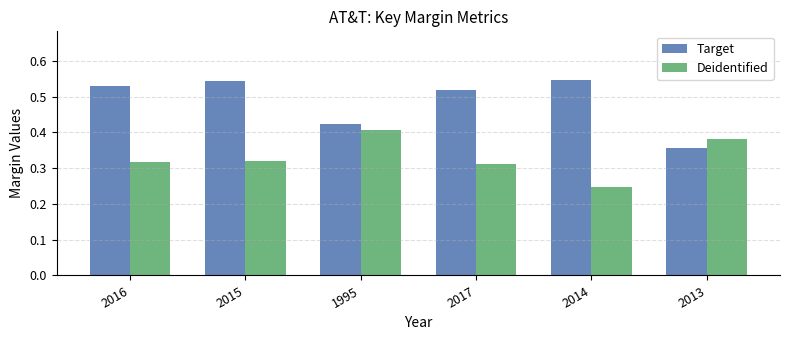

At which label is Target closest to 0?

2013